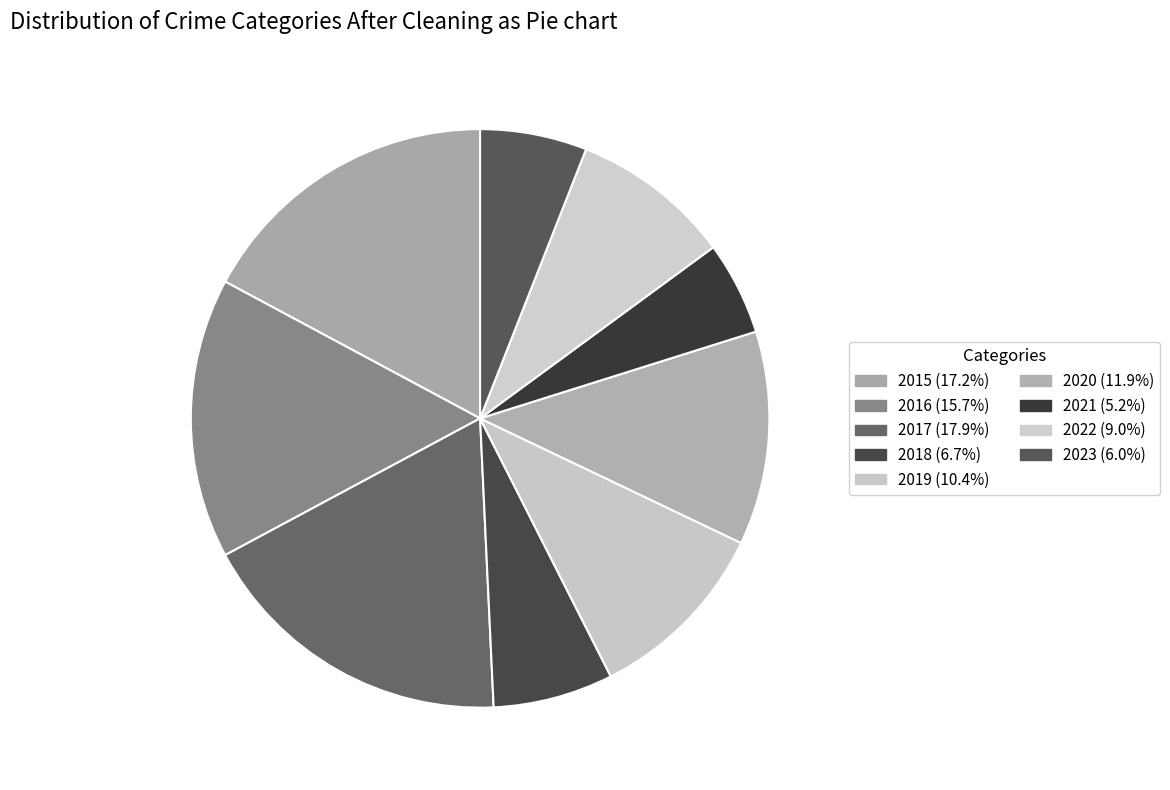

Which slice is the largest?

2017